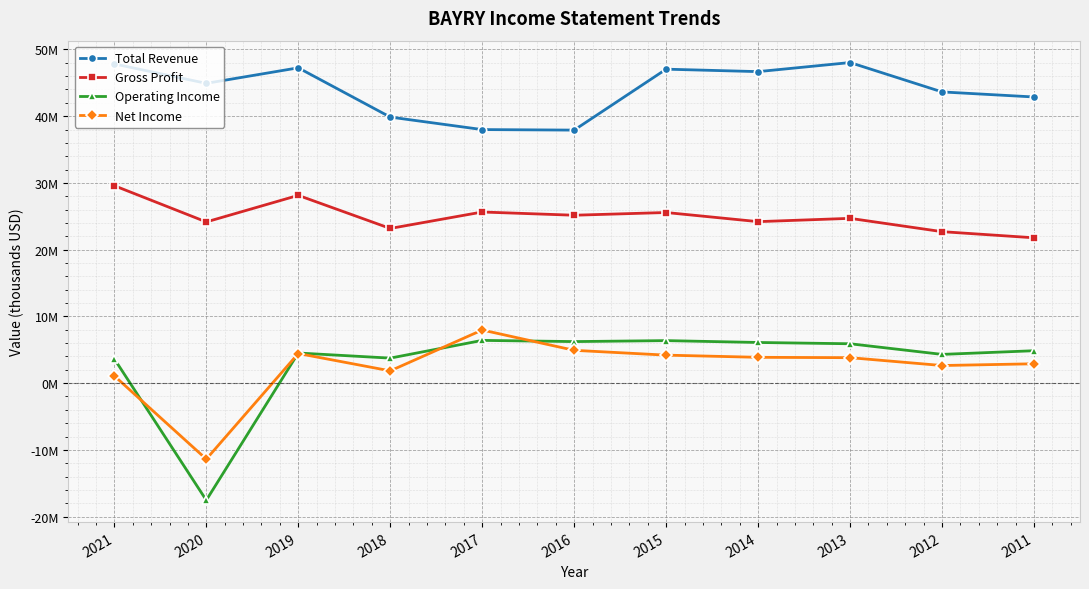

Reading left to right, what are all the values shown in this chart?

Total Revenue: 47827900	44919000	47246300	39865100	37991300	37913200	47043600	46675900	48035800	43635600	42876900
Gross Profit: 29582500	24154300	28136200	23176700	25641800	25157900	25565900	24196600	24690800	22696800	21777700
Operating Income: 3638000	-17543400	4515800	3747600	6404800	6225700	6370800	6091500	5899700	4306400	4856100
Net Income: 1085000	-11387100	4438700	1839100	7959600	4916100	4195500	3868300	3814700	2638500	2899300